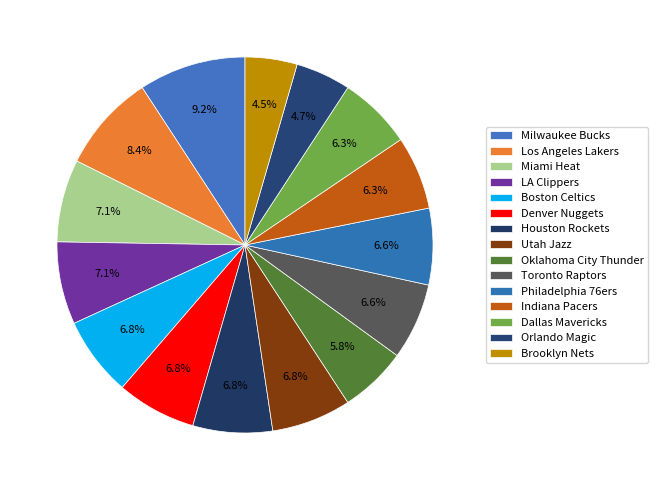

The Philadelphia 76ers slice represents 1% of the pie. True or false?

False